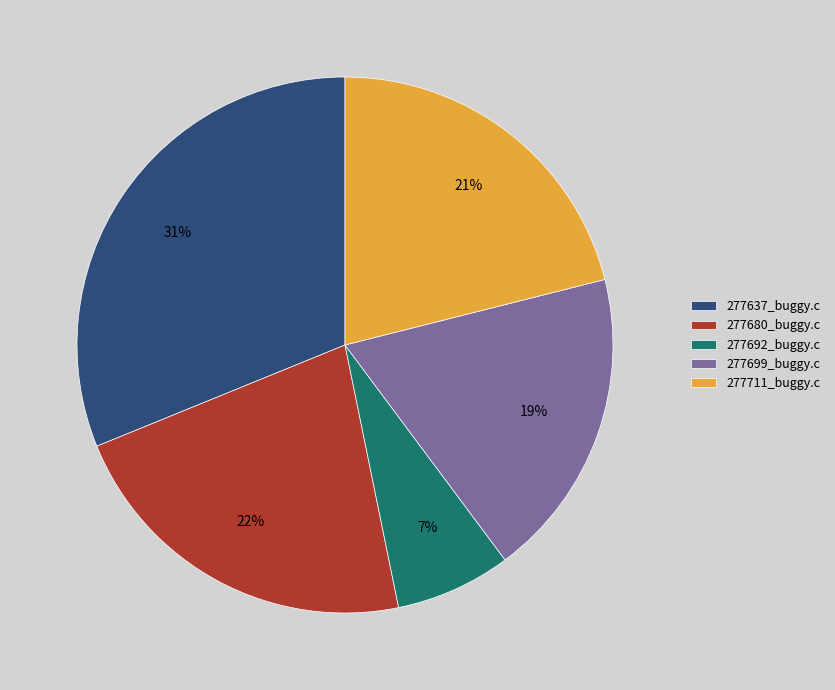

Is there any slice that represents more than half of the pie?

No